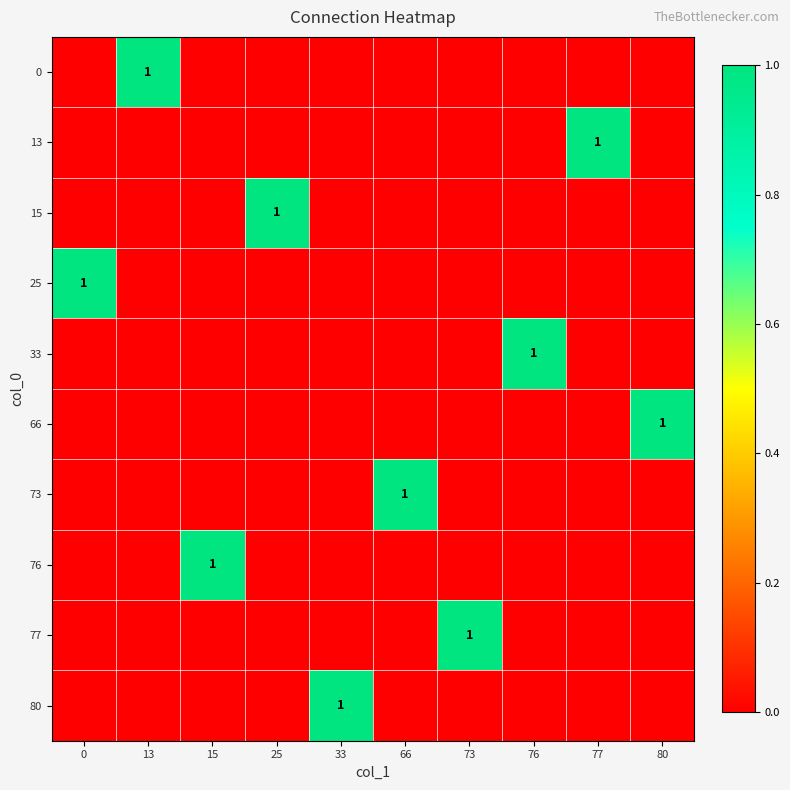

Which has a higher value, 73 or 15?

73